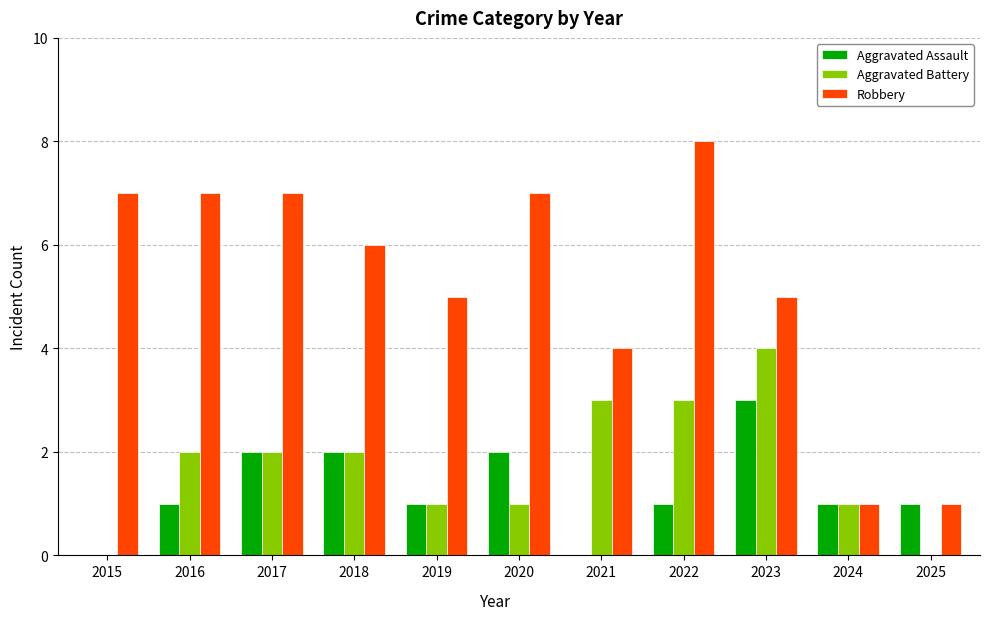

What is the approximate value of Robbery at 2016?

7